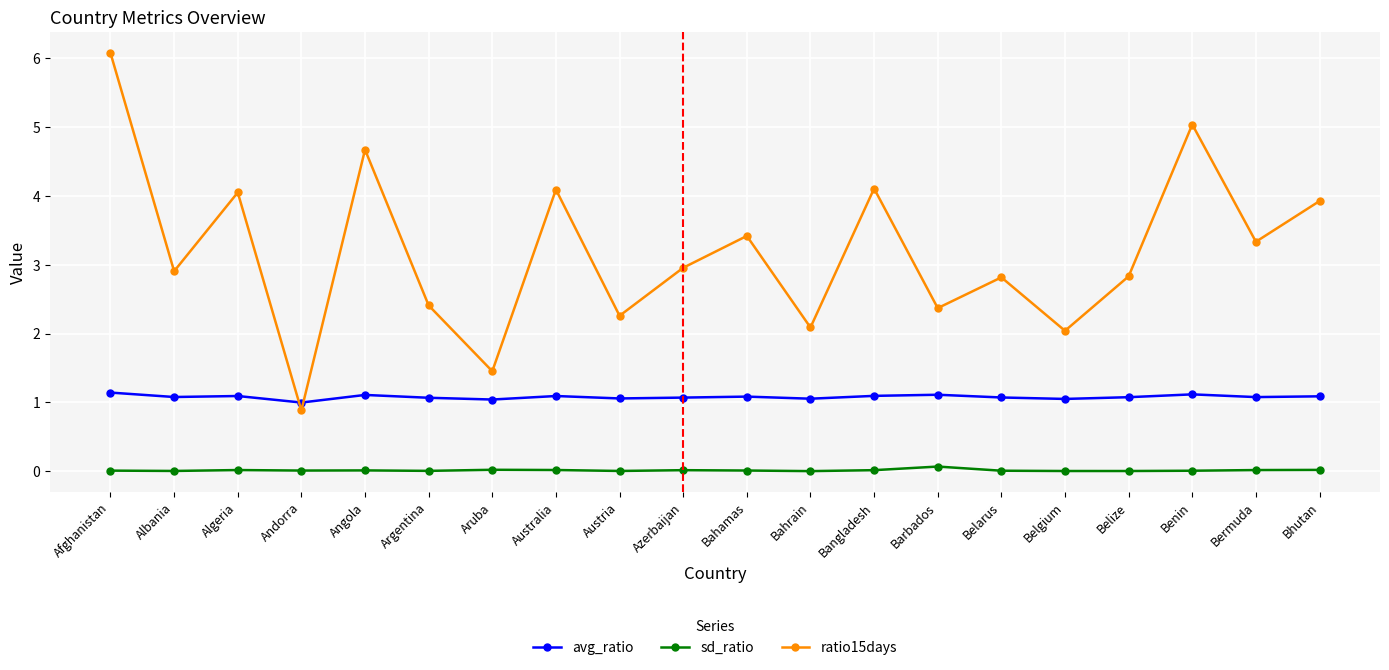

True or false: ratio15days has a value of 4.0 at Belarus.

False